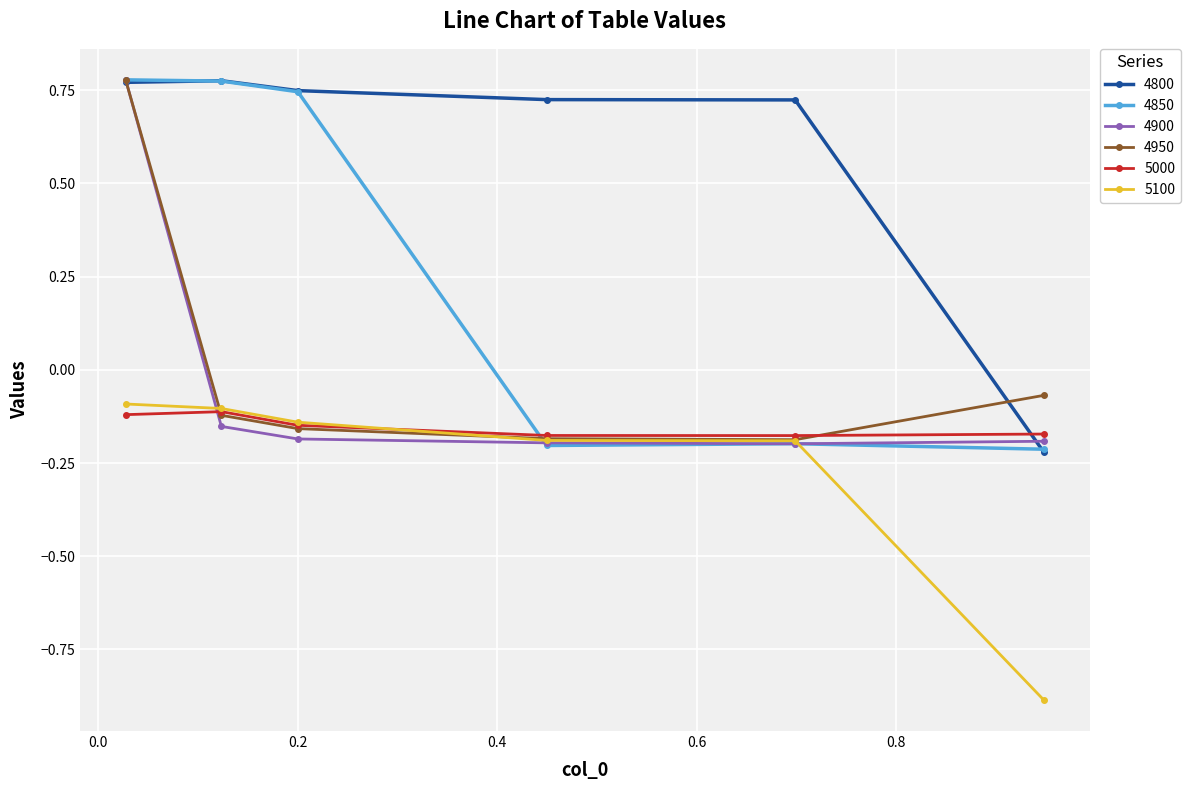

Count the 4850 values in the range 0 to 1.

3